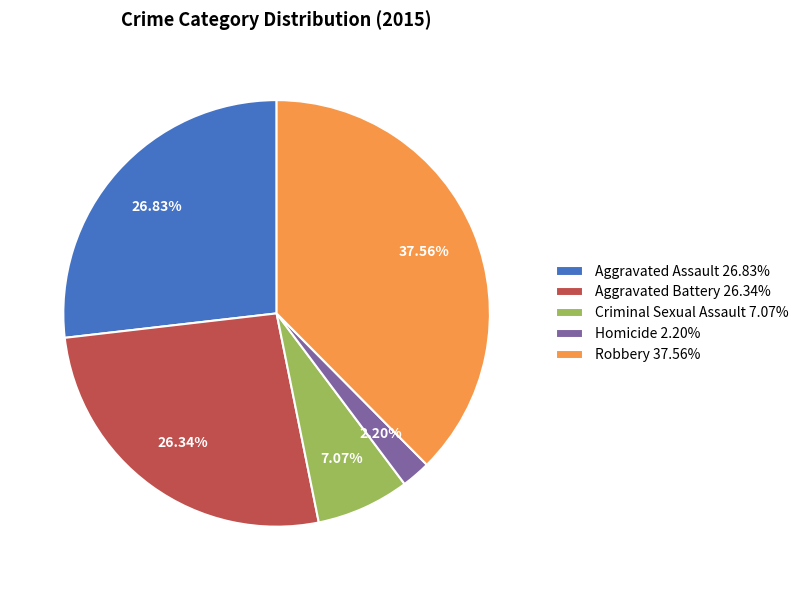

Is there a majority slice in this chart?

No